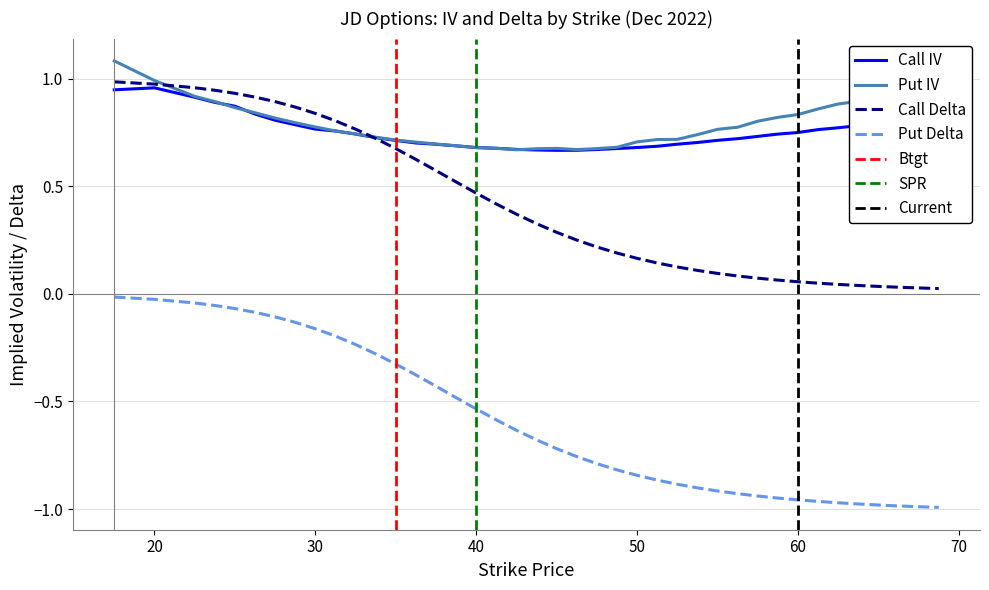

What is the maximum value shown in the chart?

1.1